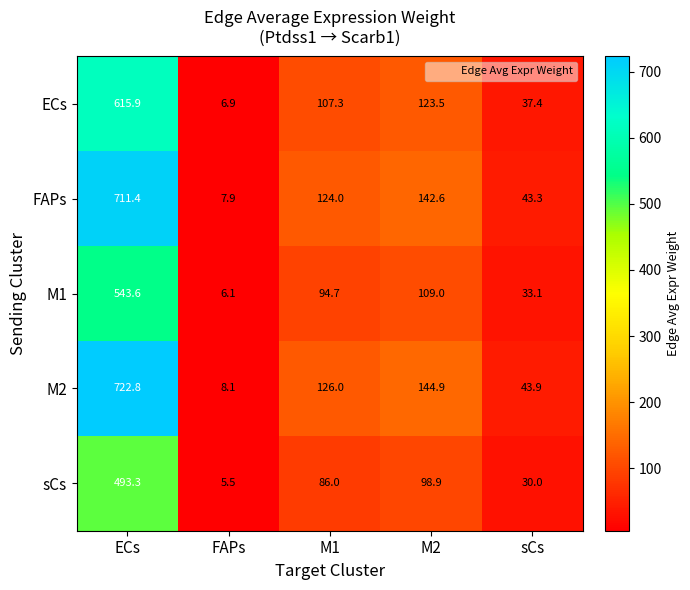

Rank the series by their maximum value, from lowest to highest.

sCs, M1, ECs, FAPs, M2